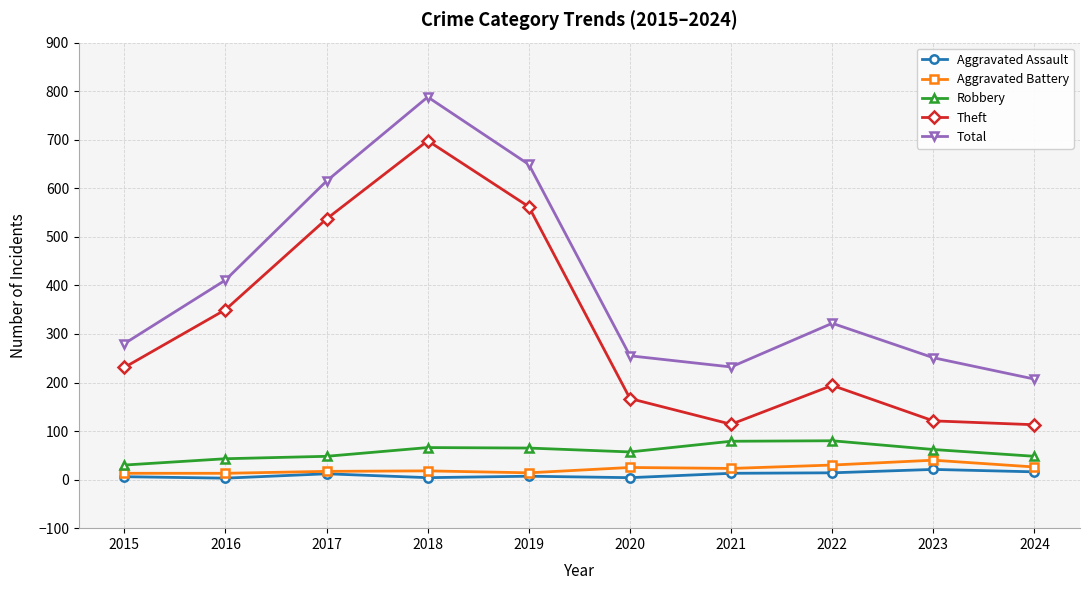

Where is the first local maximum for Theft?

2018